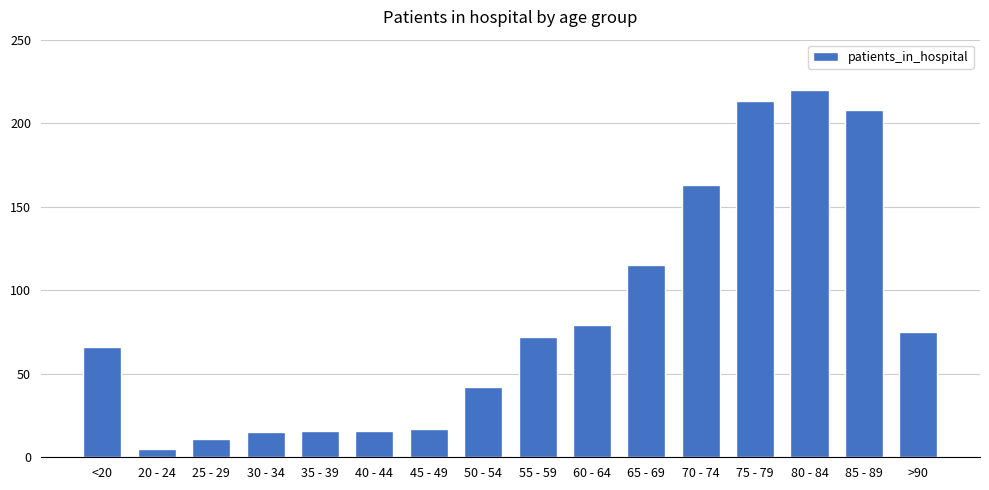

At which category does the chart reach its peak across all series?

80 - 84